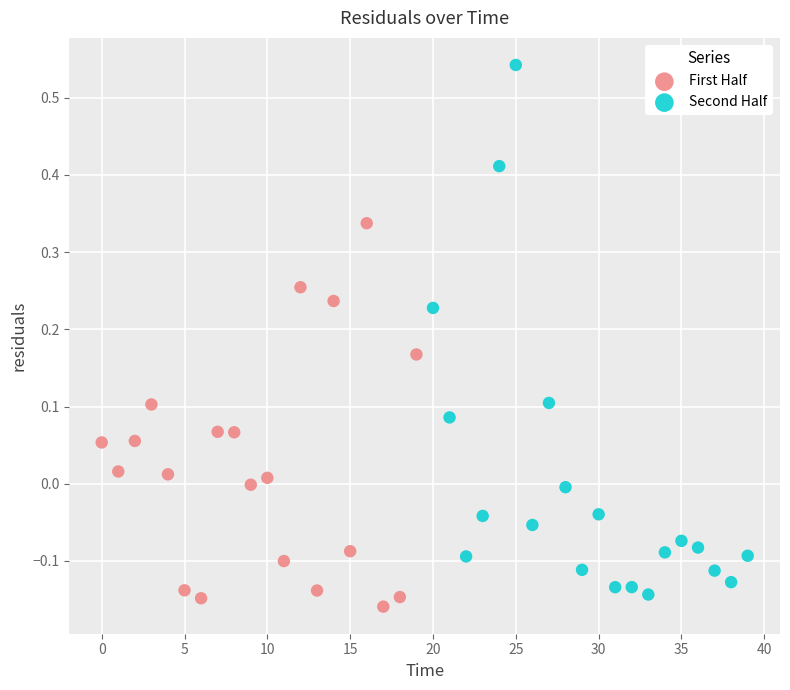

Which series has the widest spread of Y values?

Second Half